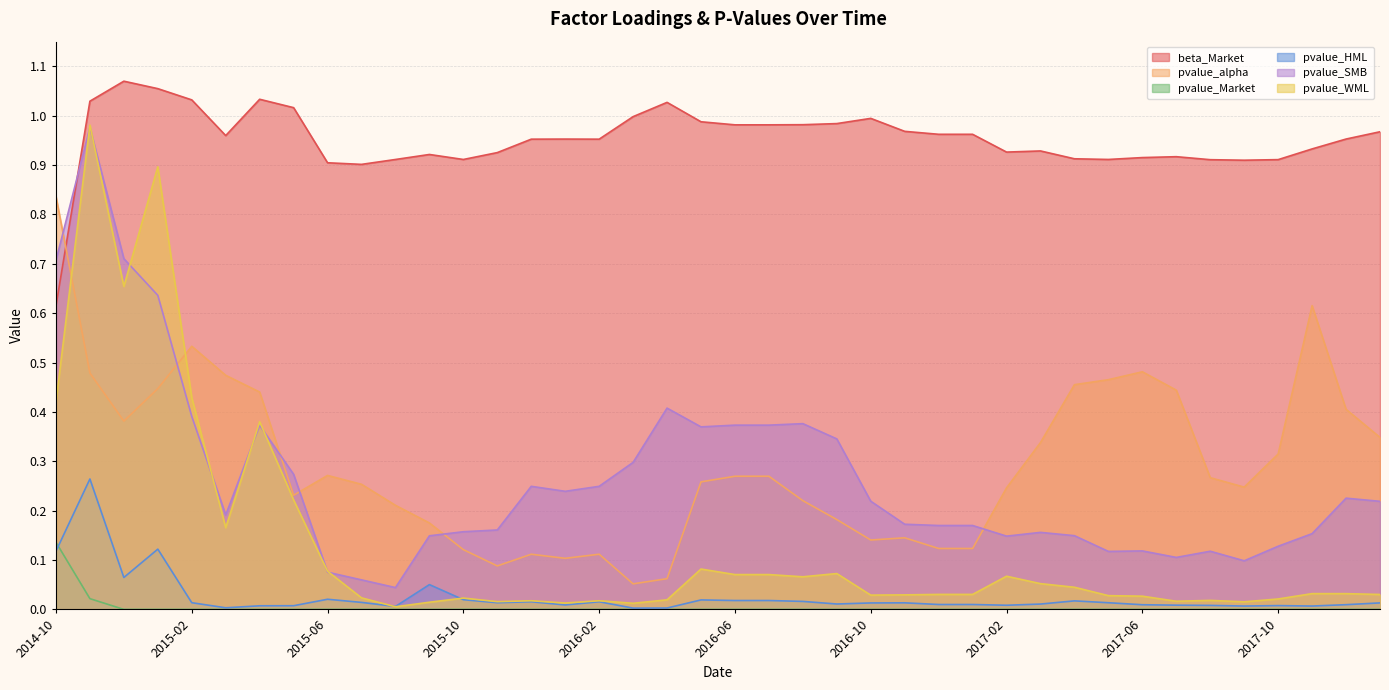

What is the sum of all pvalue_Market values?

0.2